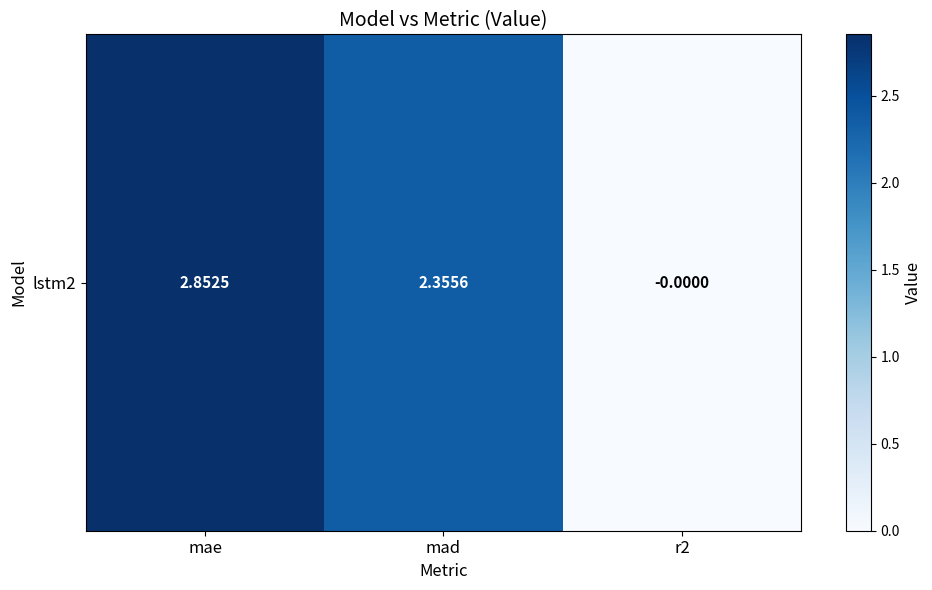

What is the greatest value displayed?

2.9